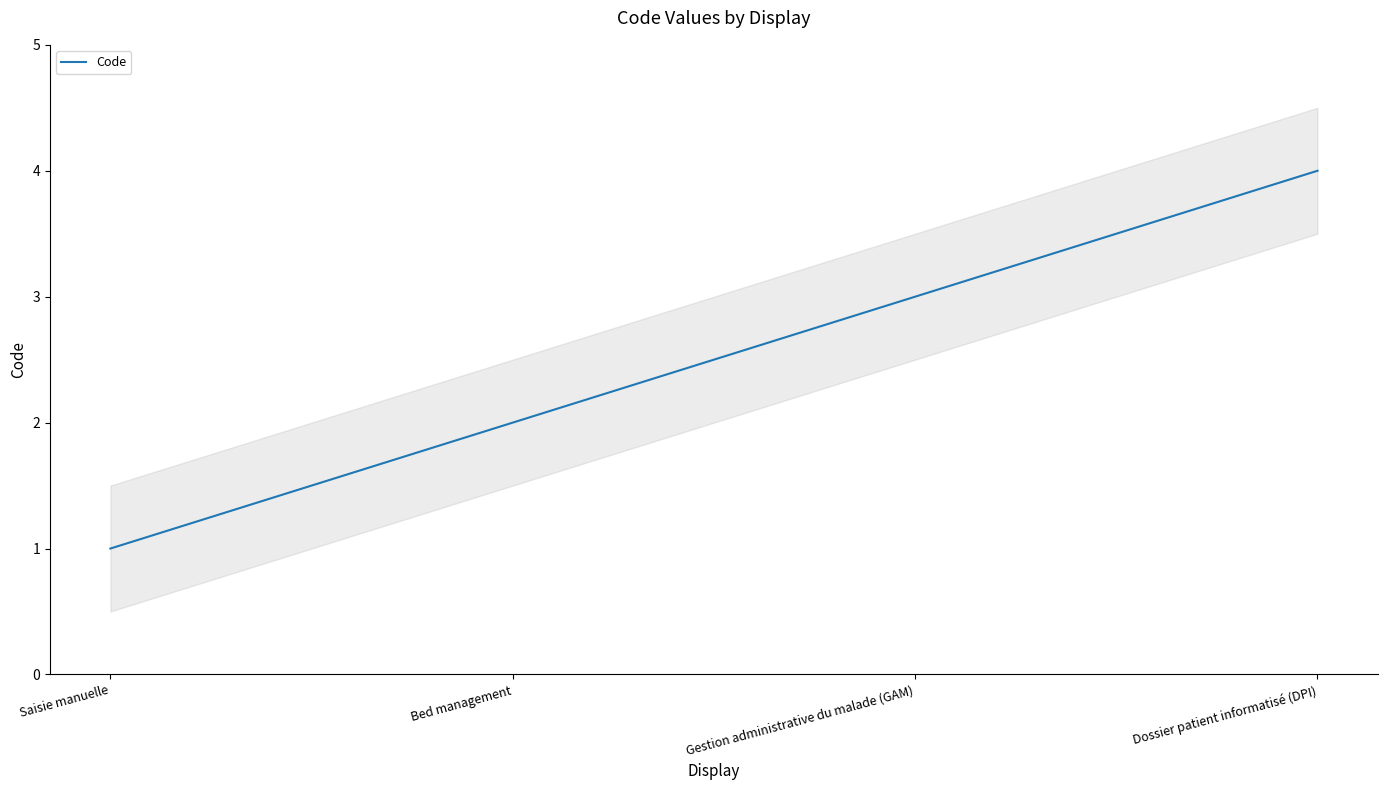

Between Bed management and Gestion administrative du malade (GAM), which is larger?

Gestion administrative du malade (GAM)